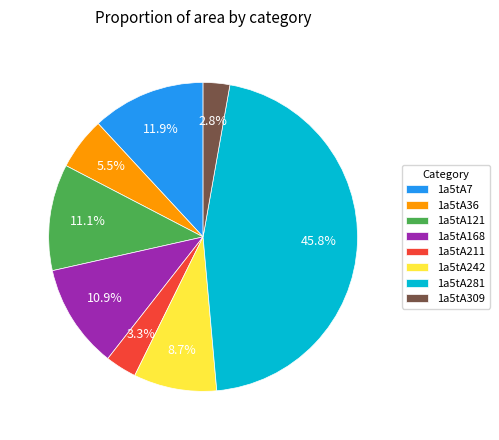

How many segments does this pie chart have?

8